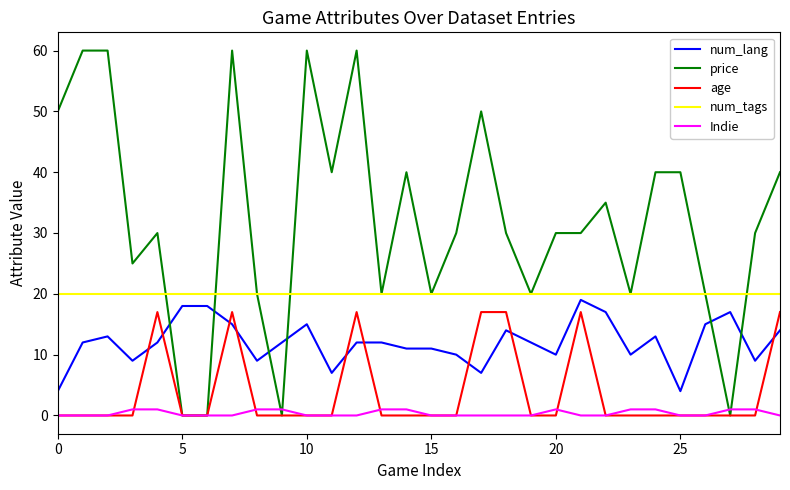

True or false: Indie and num_tags cross at least once.

False